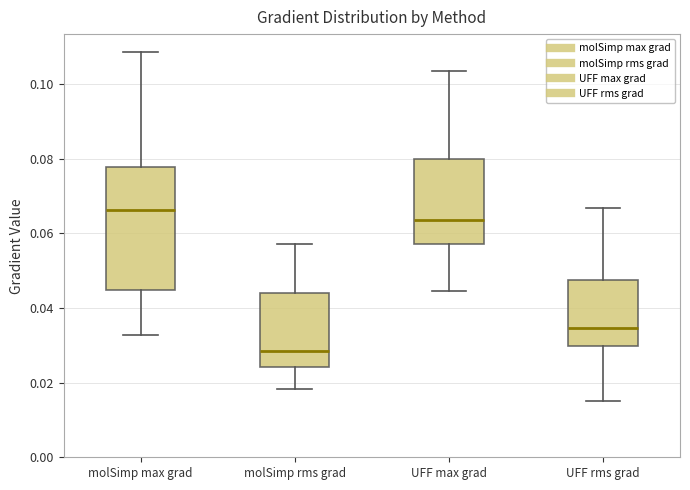

Reading left to right, read every box against the y-axis: the position of its median line, the range the box covers, and the ends of its whiskers. The values are not printed on the chart, so give them approximately, as read against the axis.

molSimp max grad: median 0.066, box 0.044 to 0.078, whiskers 0.032 to 0.108
molSimp rms grad: median 0.028, box 0.024 to 0.044, whiskers 0.018 to 0.058
UFF max grad: median 0.064, box 0.058 to 0.080, whiskers 0.044 to 0.104
UFF rms grad: median 0.034, box 0.030 to 0.048, whiskers 0.016 to 0.066